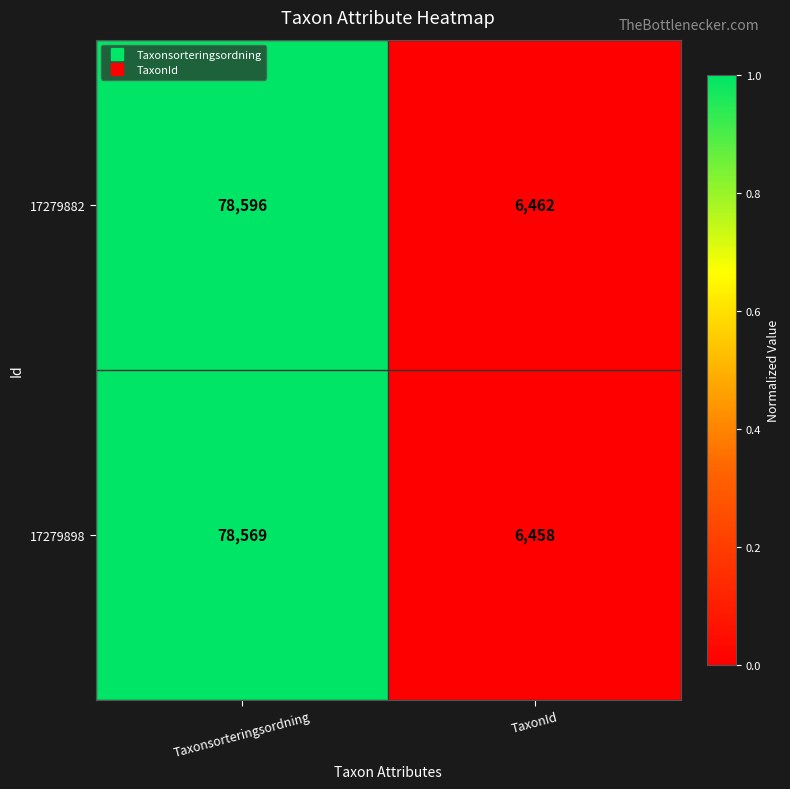

How many categories are shown in the chart?

2